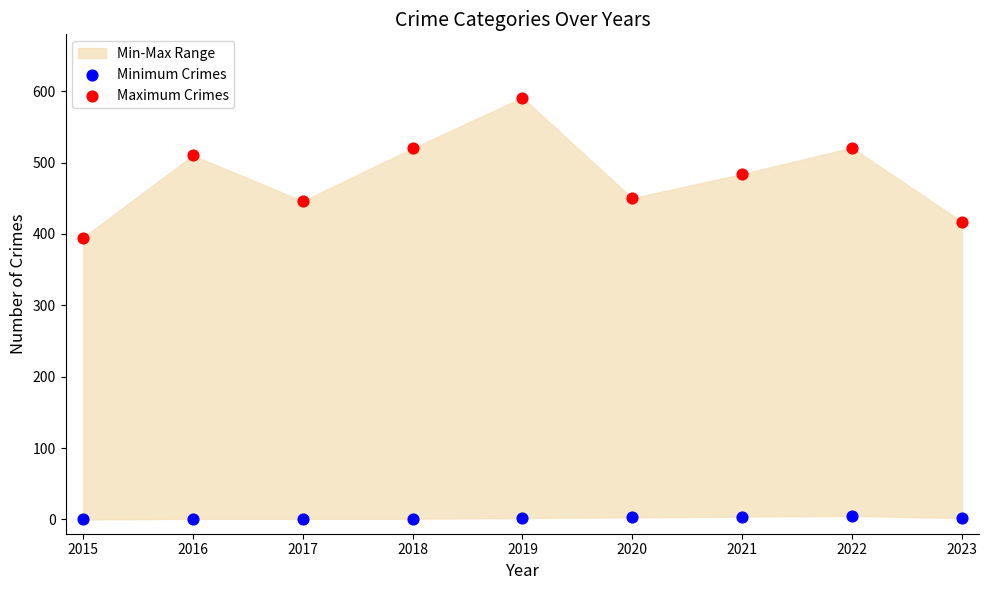

Which series reaches the minimum Y coordinate?

Minimum Crimes